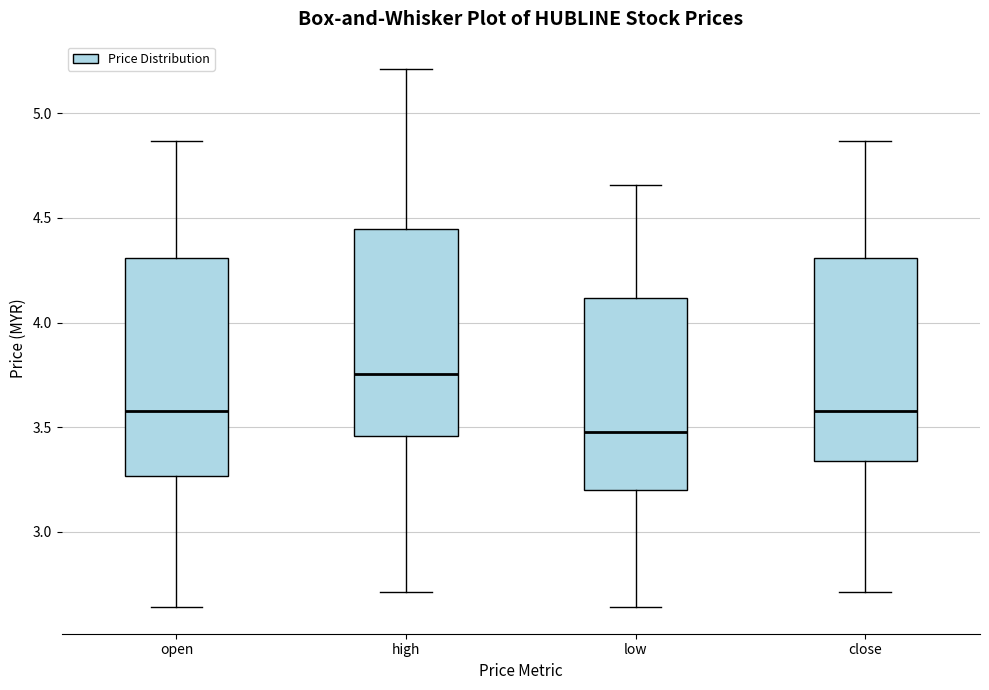

Comparing the boxes themselves (not the whiskers), which one is the tallest?

open